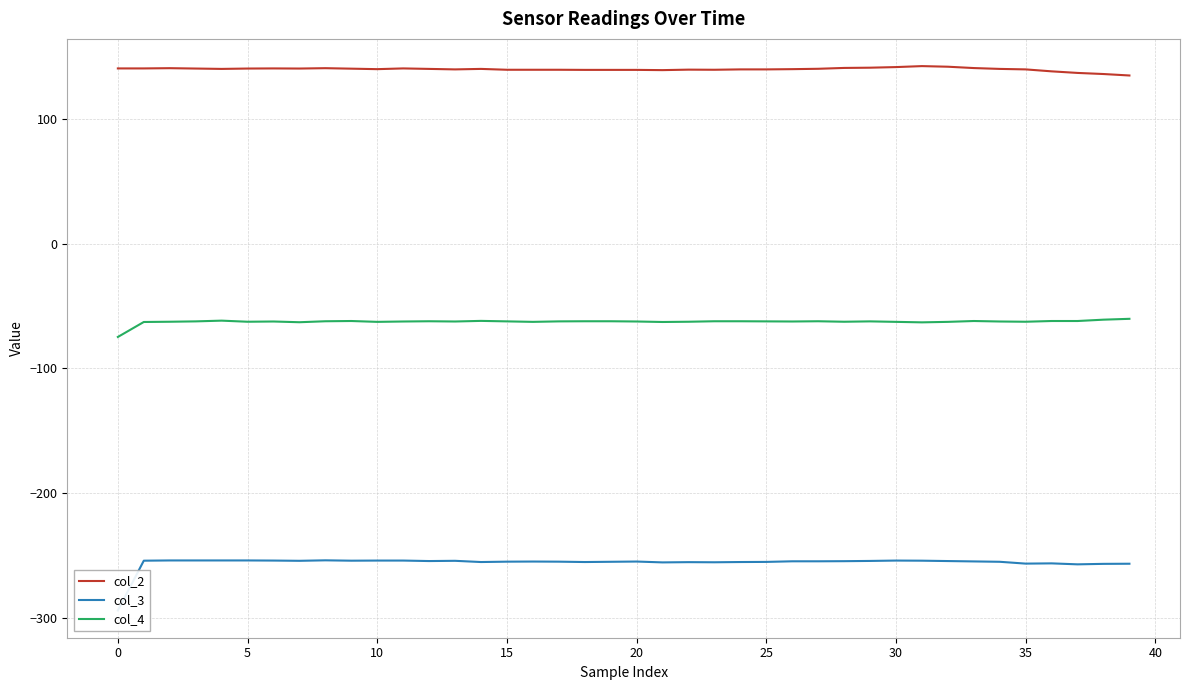

List the series in order of their overall mean, highest first.

col_2, col_4, col_3